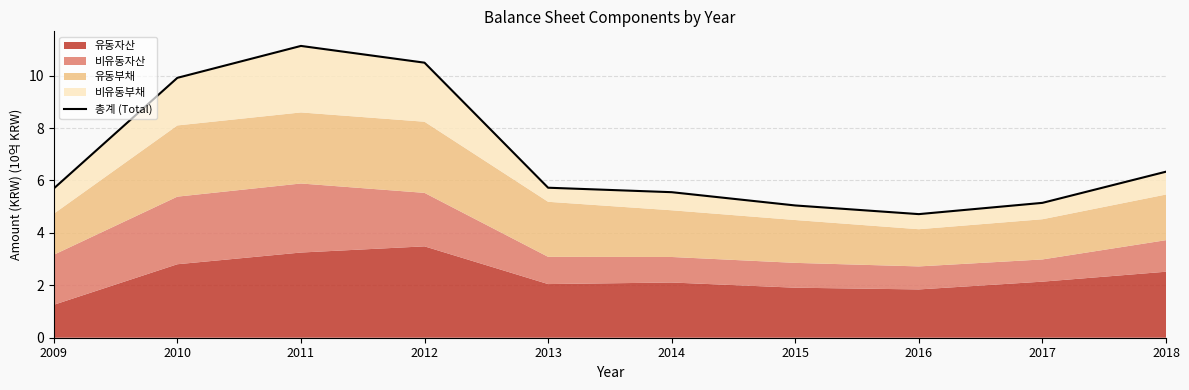

Between 2013 and 2016, which is larger?

2013